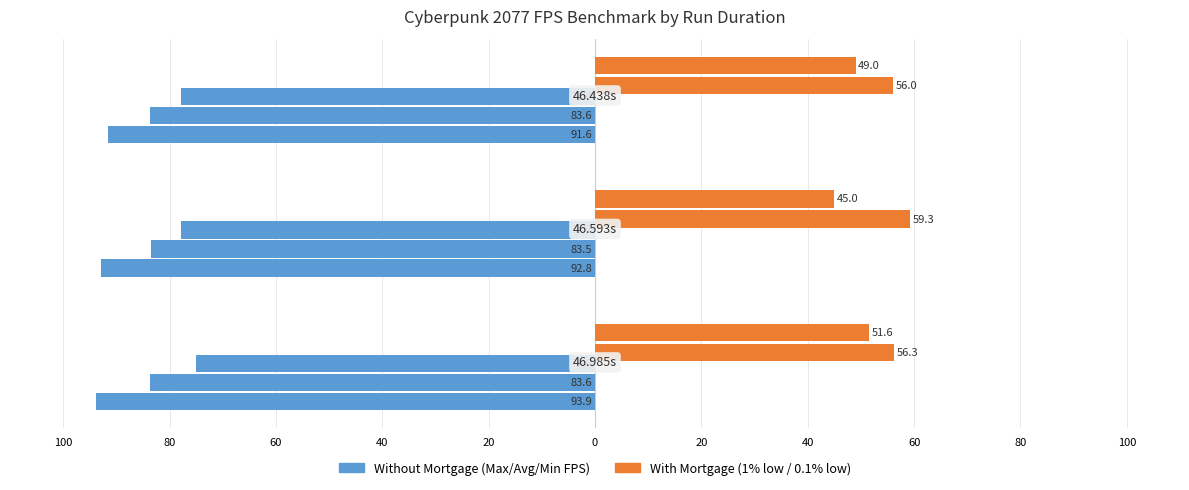

At how many categories does at least one series exceed -3?

3